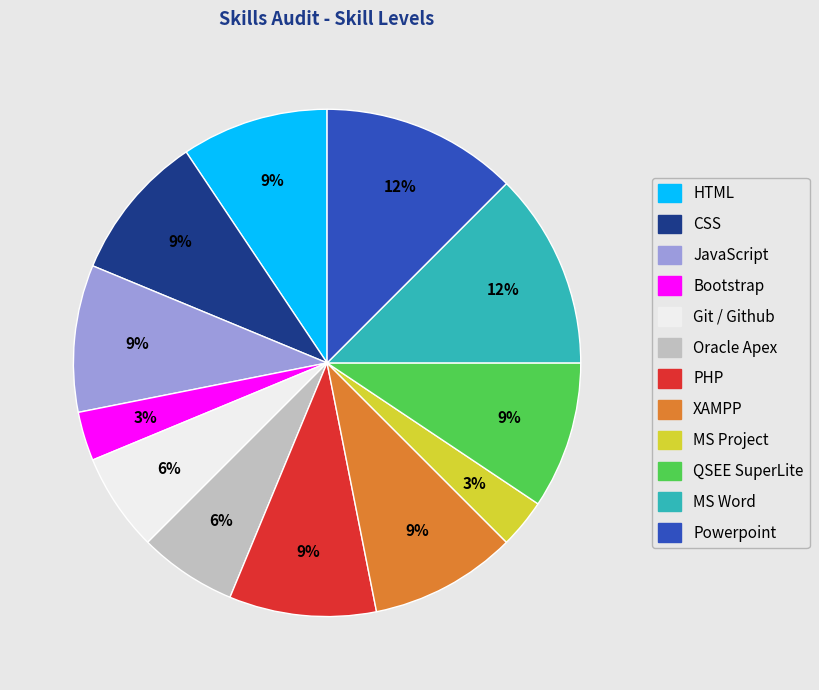

Count the number of slices in the pie.

12